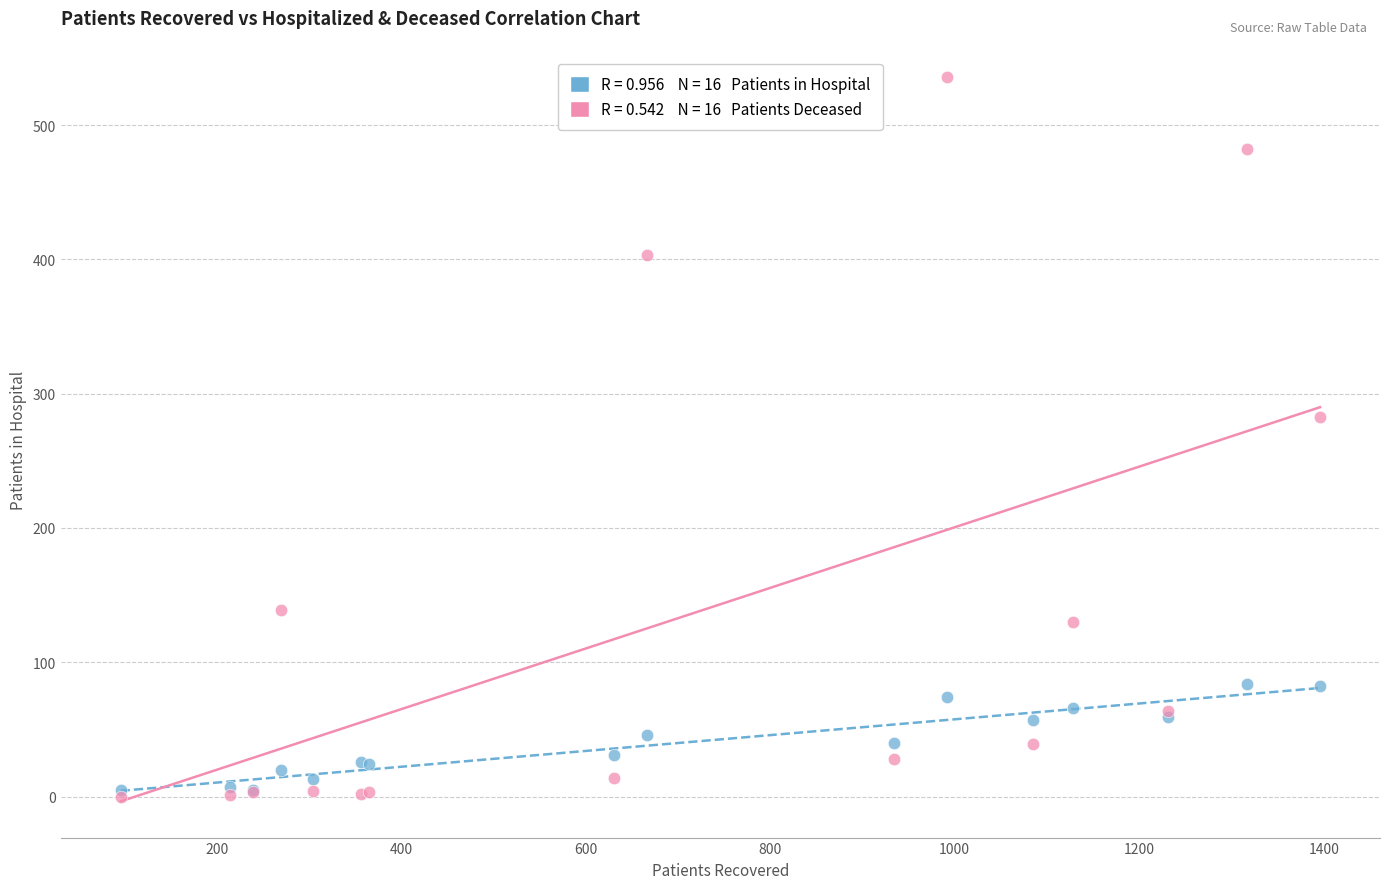

Across all series, what Y value is closest to 268?

283